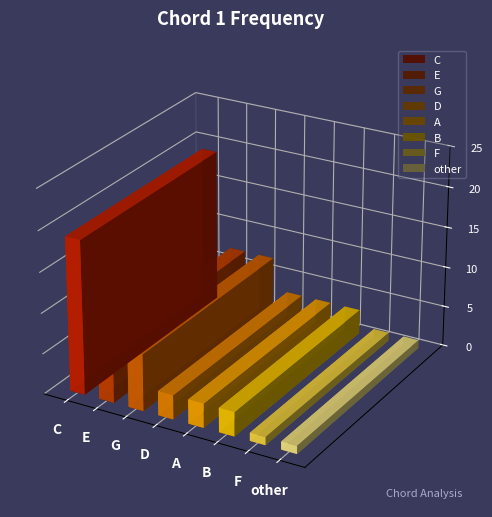

Reading left to right, what are all the values shown in this chart?

C=19	E=7	G=7	D=3	A=3	B=3	F=1	other=1